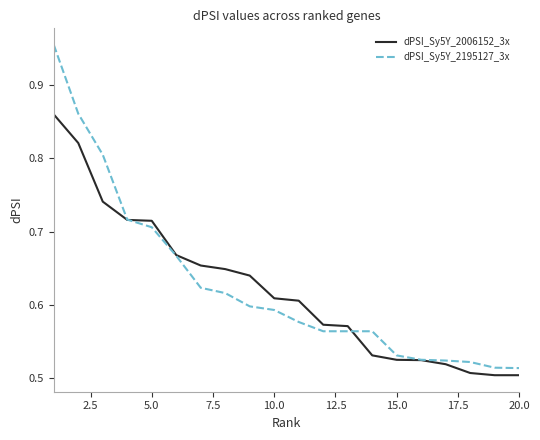

Count the dPSI_Sy5Y_2006152_3x values in the range 0 to 1.

20